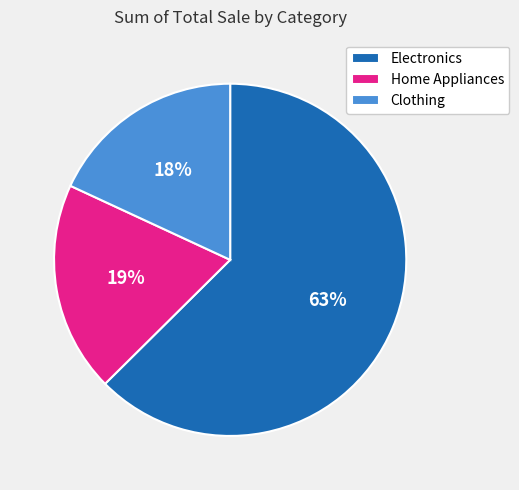

Do Electronics and Home Appliances together represent more than half of the pie?

Yes